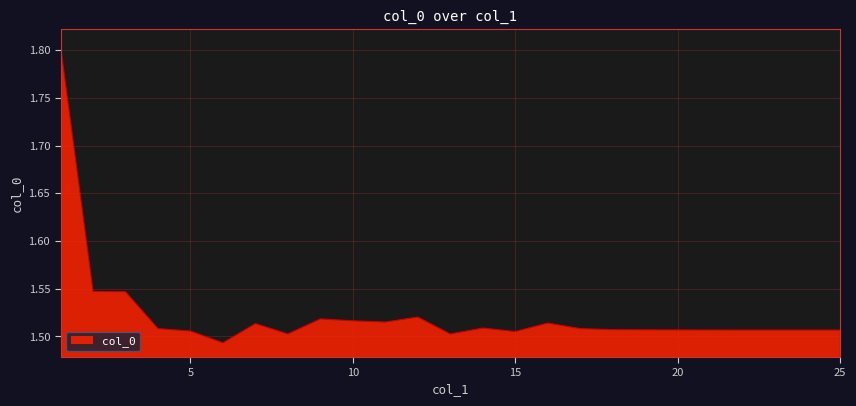

What is the difference between the maximum and minimum values?

0.3